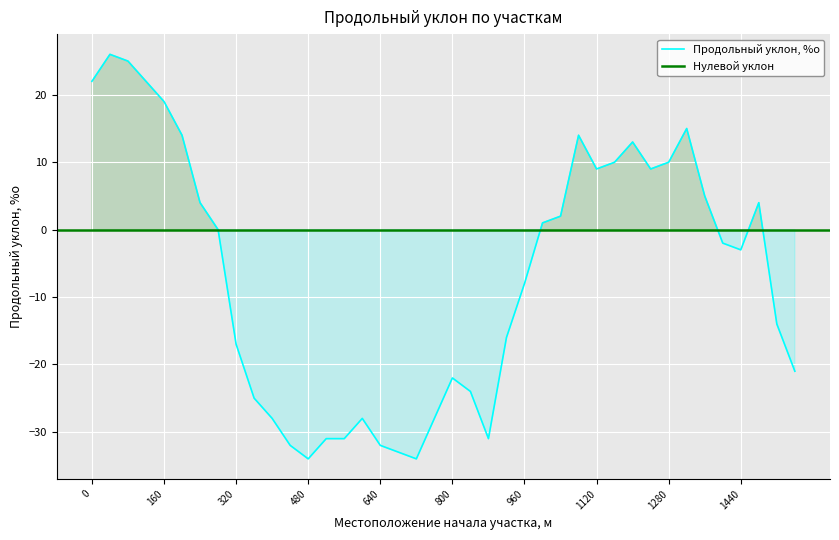

Which has a higher value, 960 or 240?

240